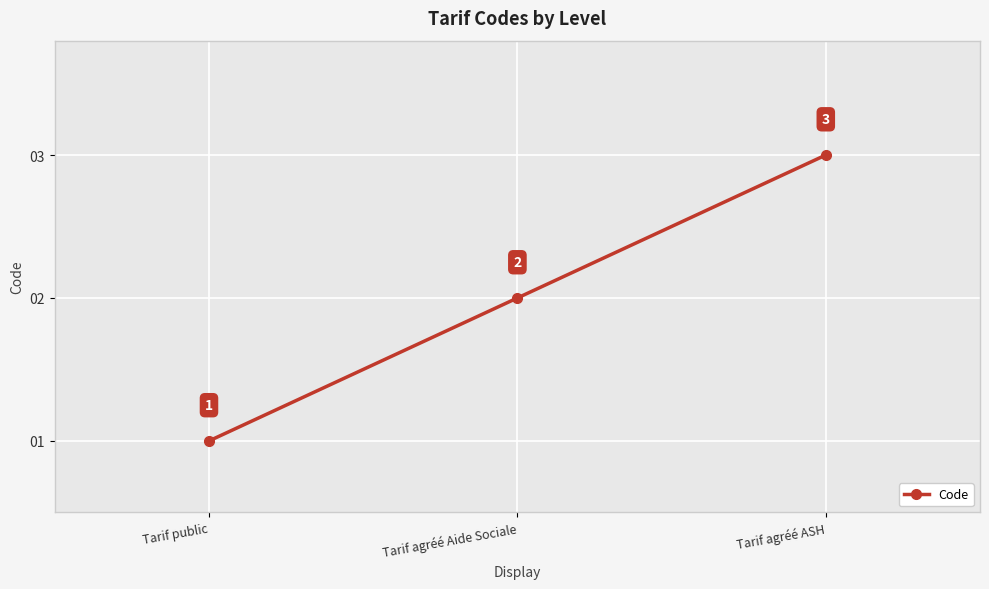

List the labels in order of value, largest first.

Tarif agréé ASH, Tarif agréé Aide Sociale, Tarif public